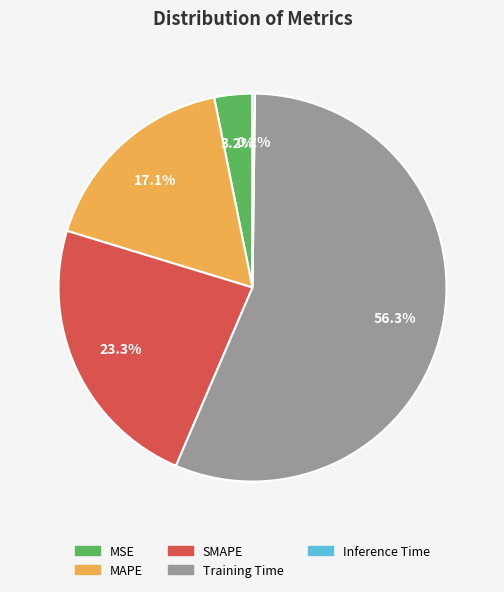

To the nearest percent, what is the difference between the Training Time and MSE slice percentages?

53%